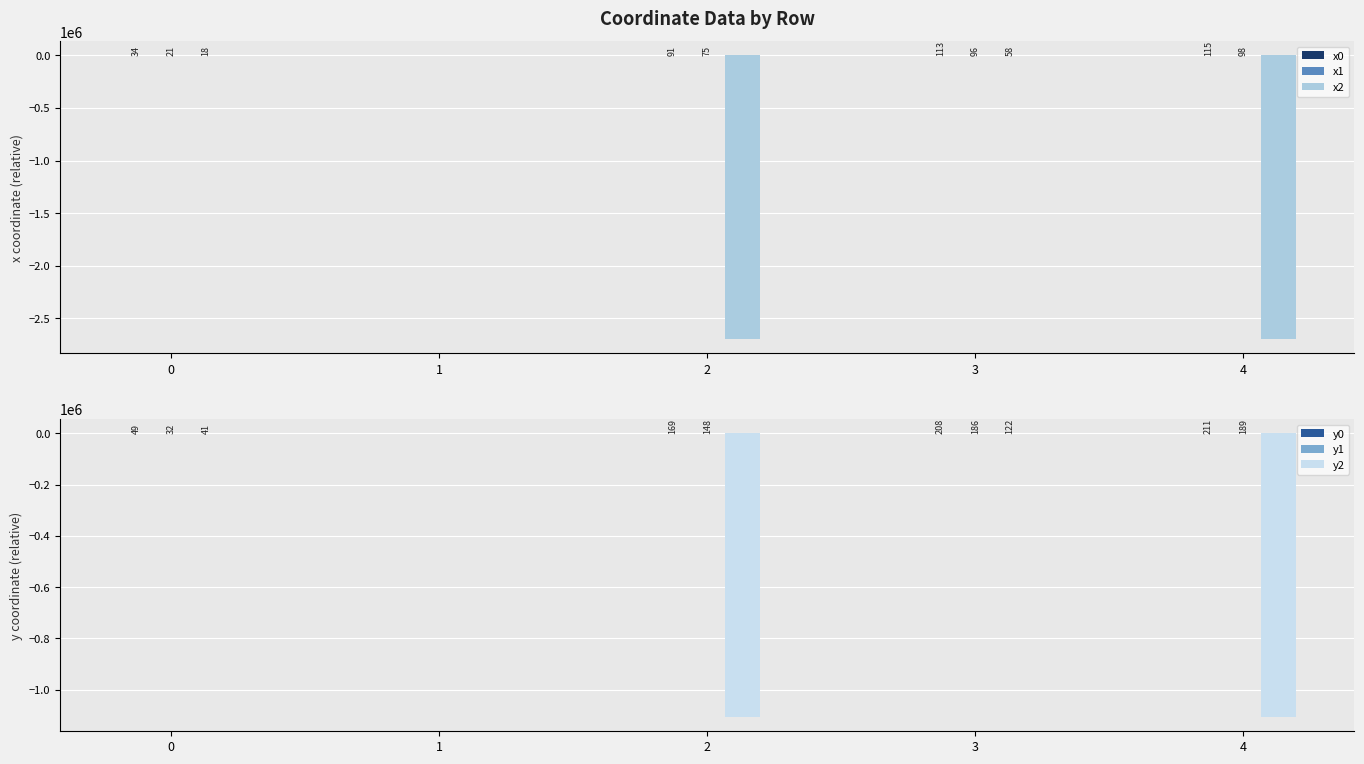

Between 3 and 2, which is larger?

3